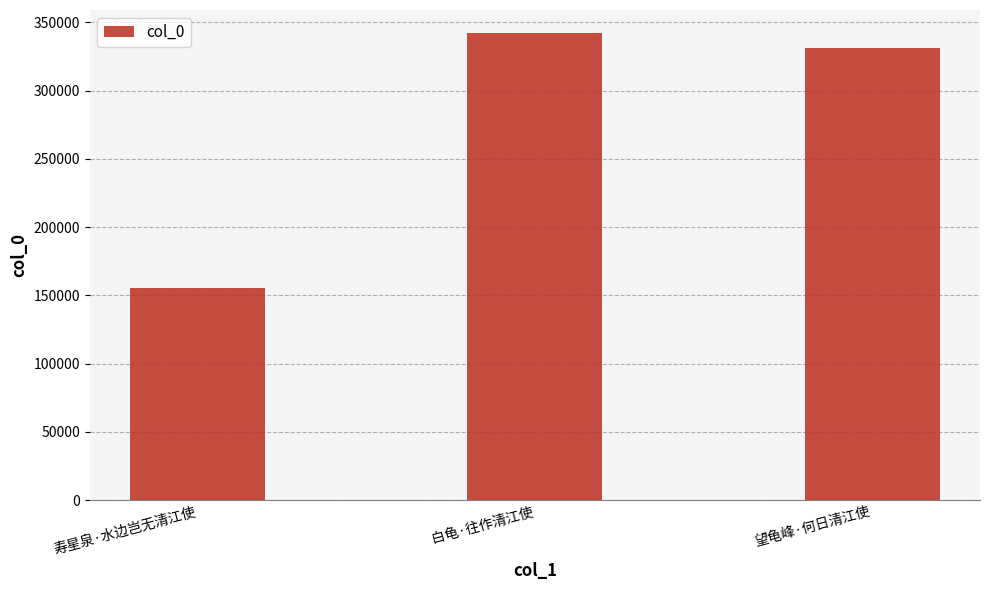

What is the label of the 3rd bar from the left?

望龟峰·何日清江使